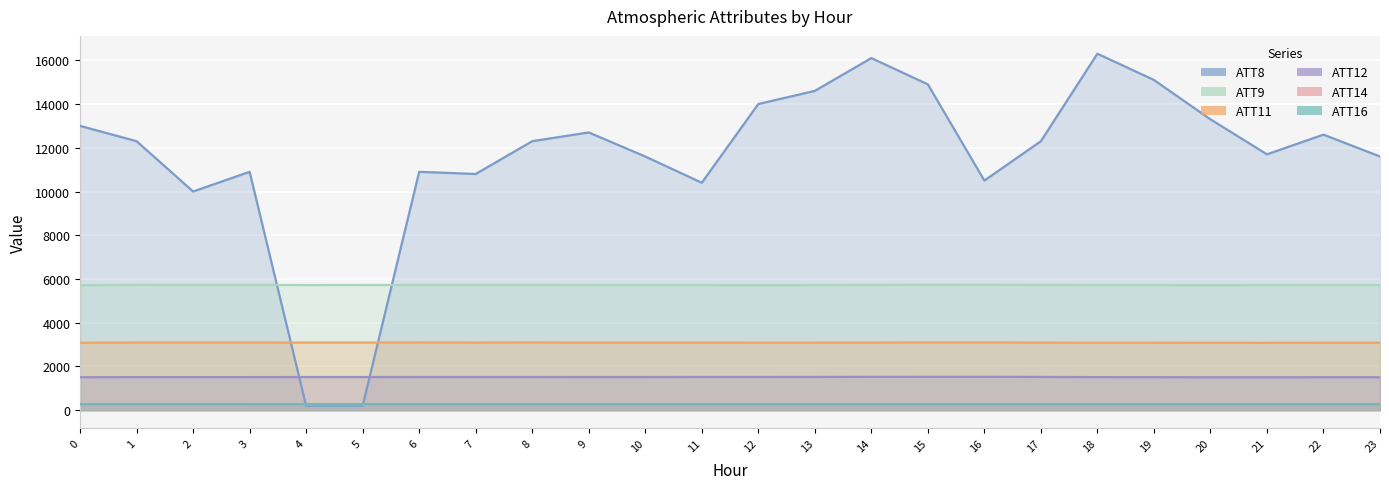

At which category is the sum across all series the highest?

18